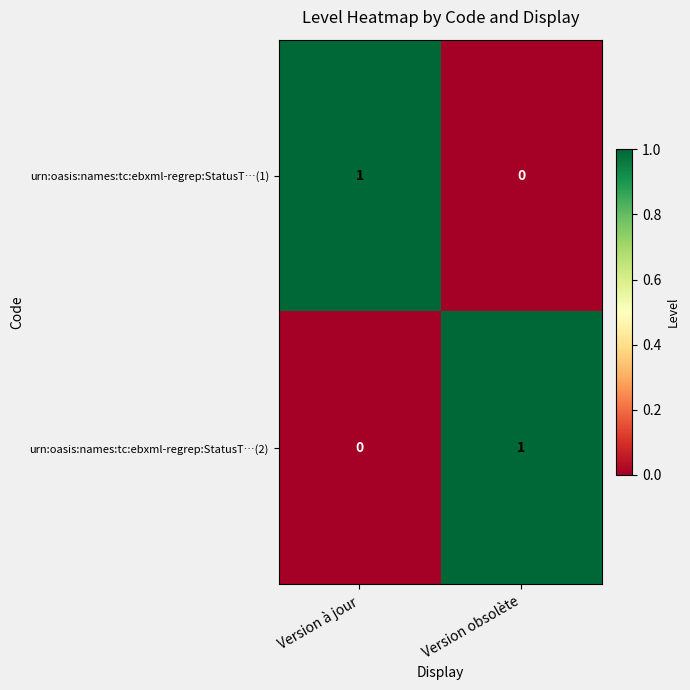

Which category has the lowest value in the urn:oasis:names:tc:ebxml-regrep:StatusT…(2) series?

Version à jour